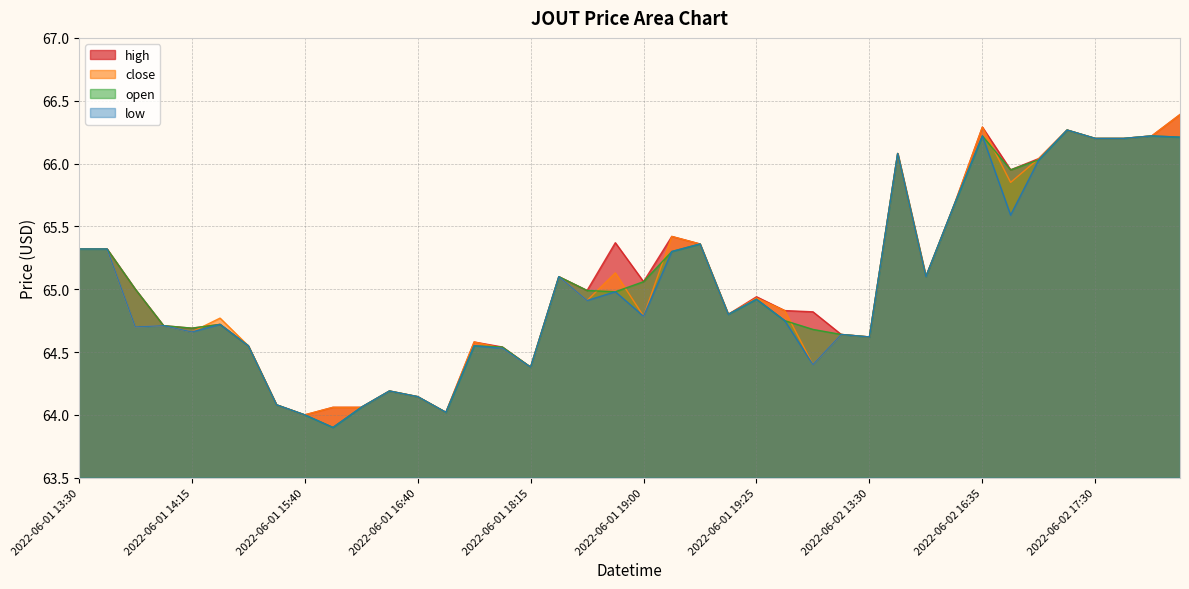

Between 2022-06-01 19:20 and 2022-06-01 16:35, which is larger?

2022-06-01 19:20